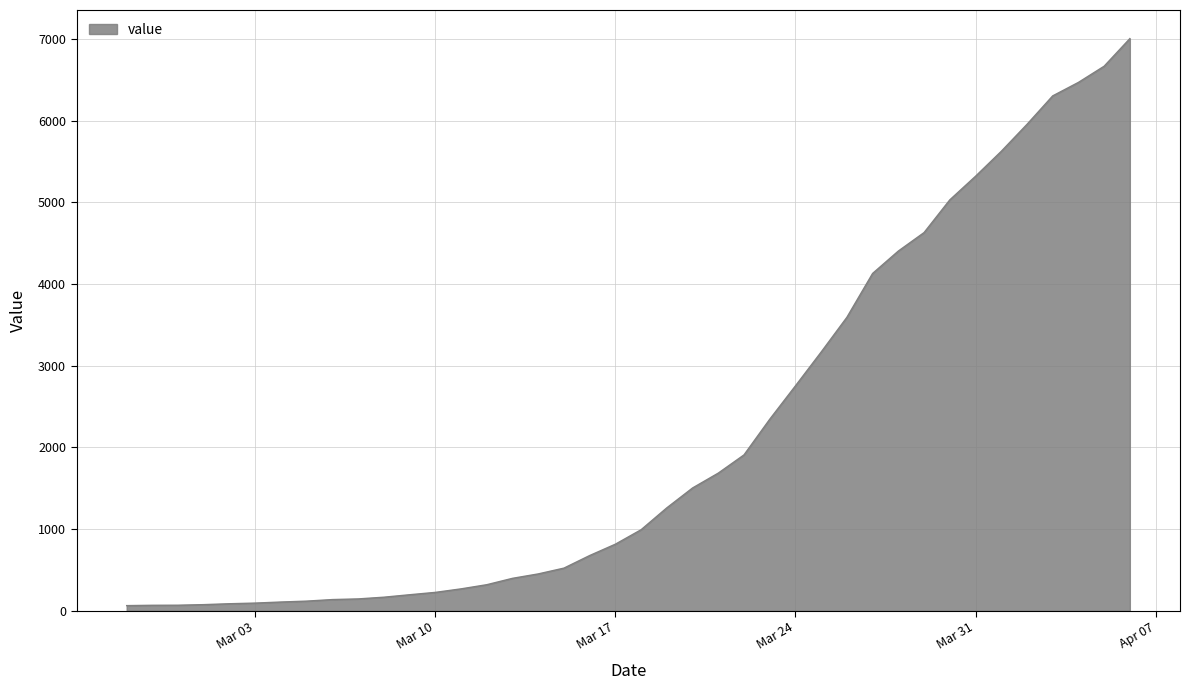

Does the chart display data point markers on the line(s)?

No